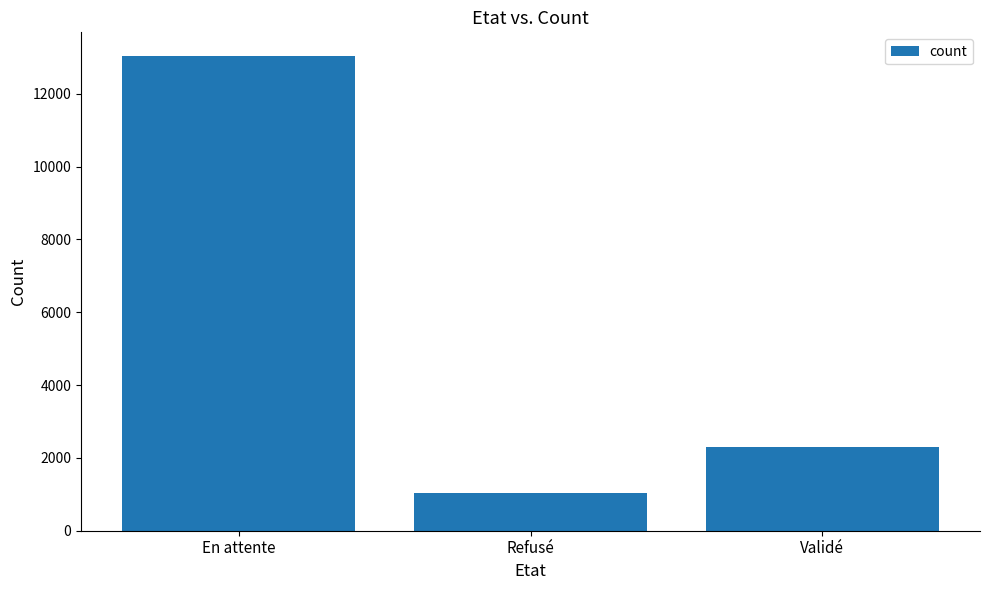

List the labels in order of value, smallest first.

Refusé, Validé, En attente